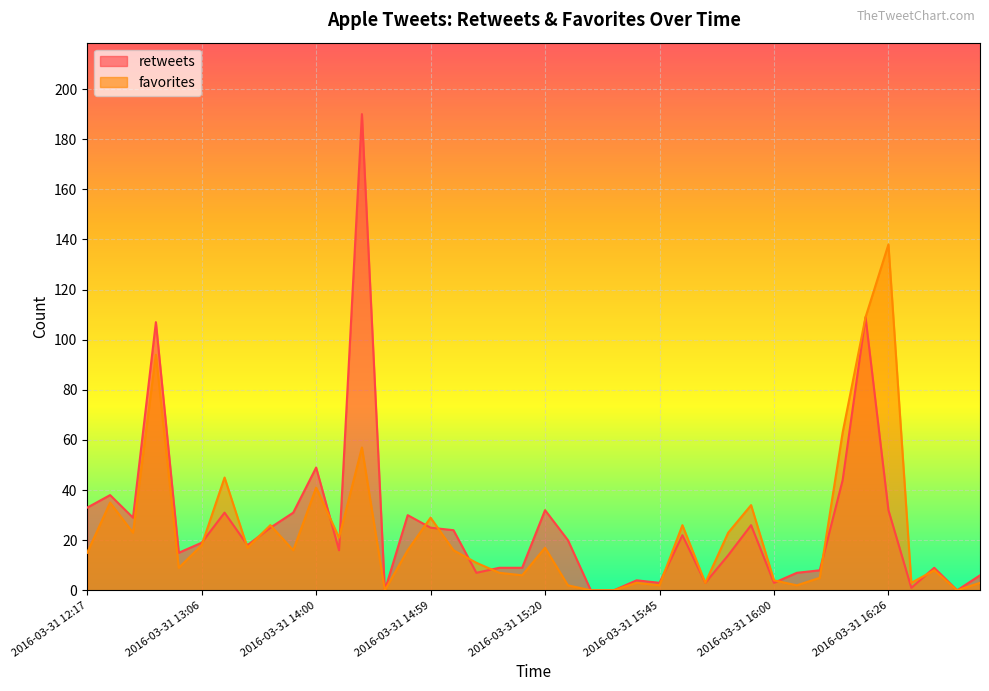

Which series has the widest spread of values?

retweets